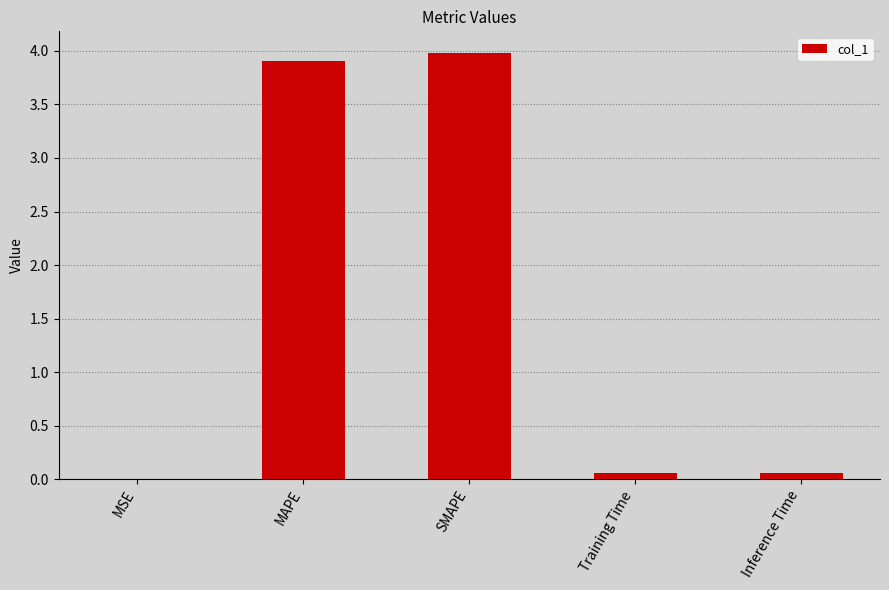

What is the sum of all values?

8.0